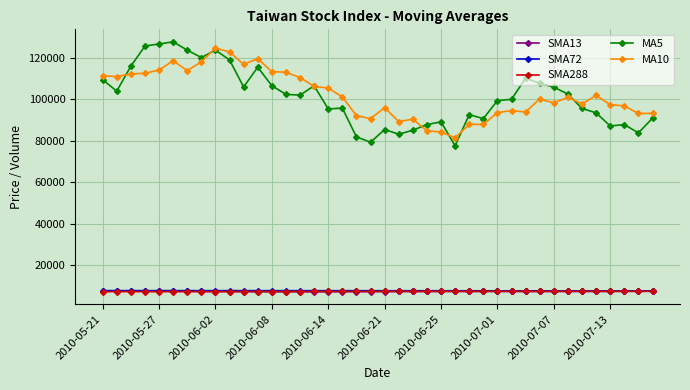

True or false: SMA13 and MA5 cross at least once.

False